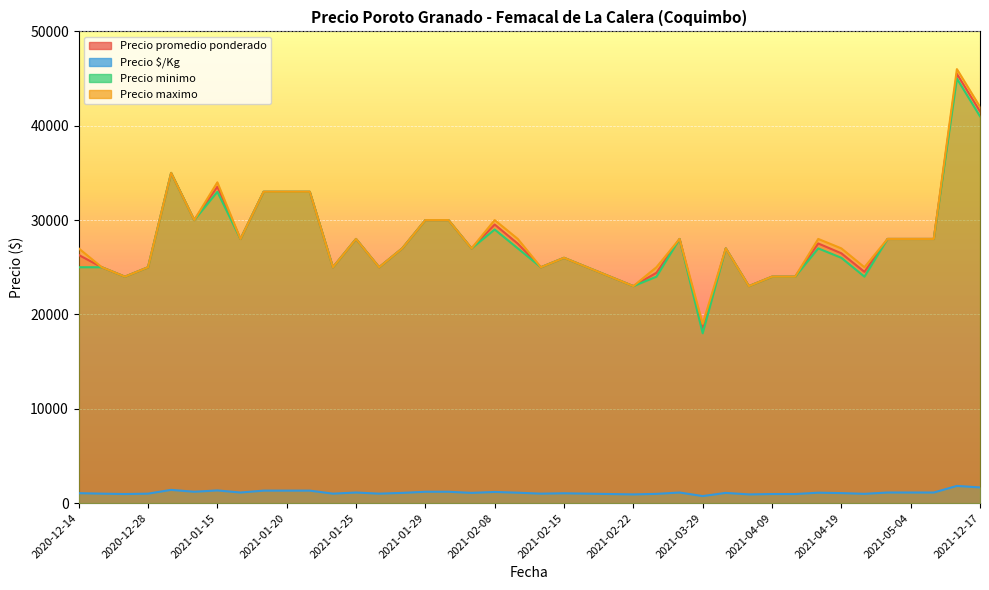

True or false: Precio maximo has a value of 43072 at 2021-01-27.

False